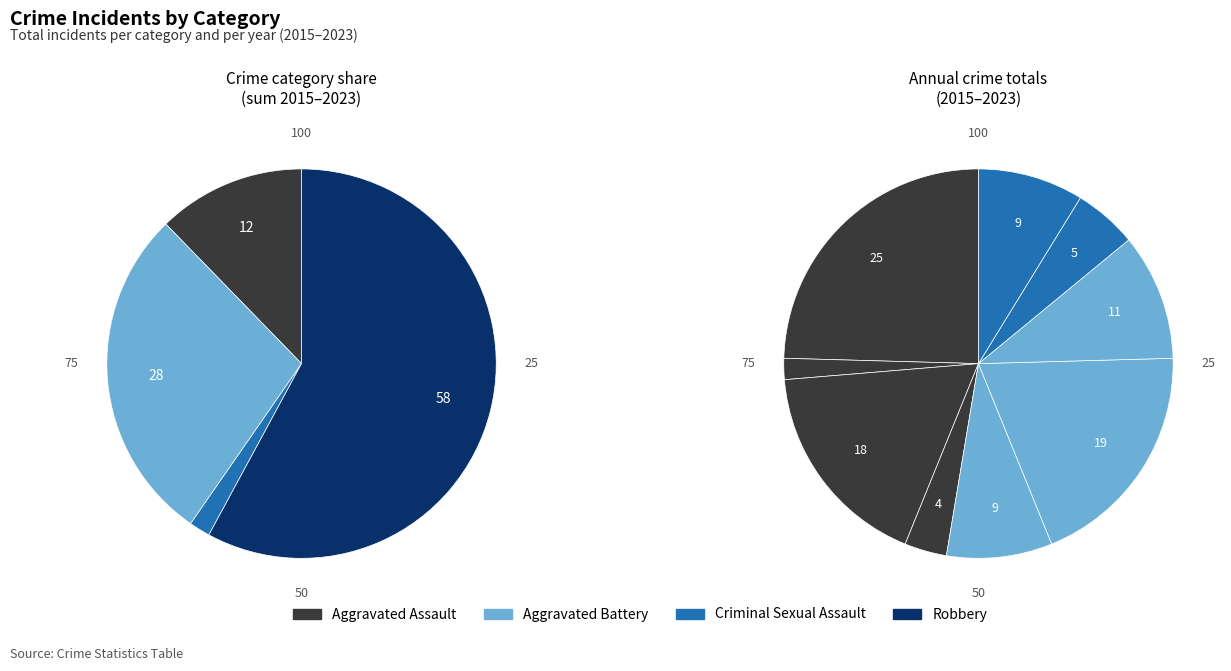

What percentage is the 2015 slice, to the nearest percent?

25%